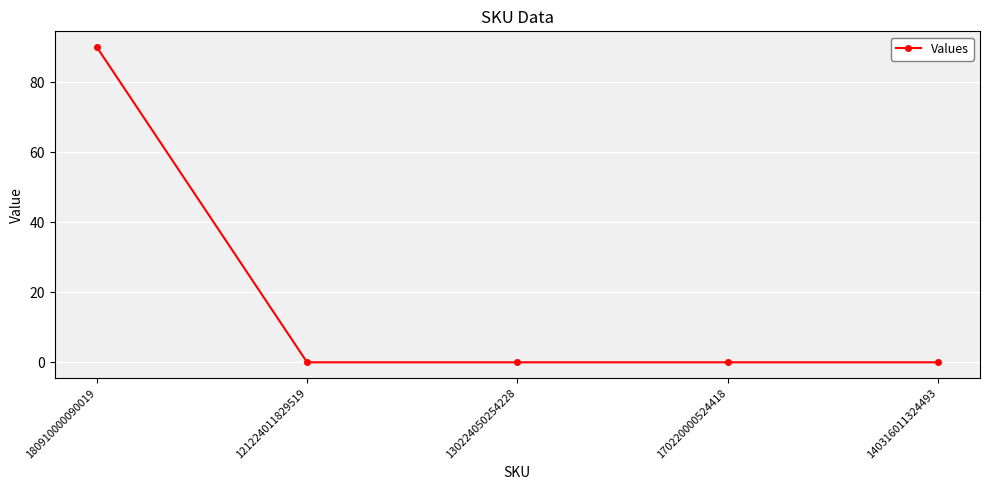

How many data points does each series have?

5